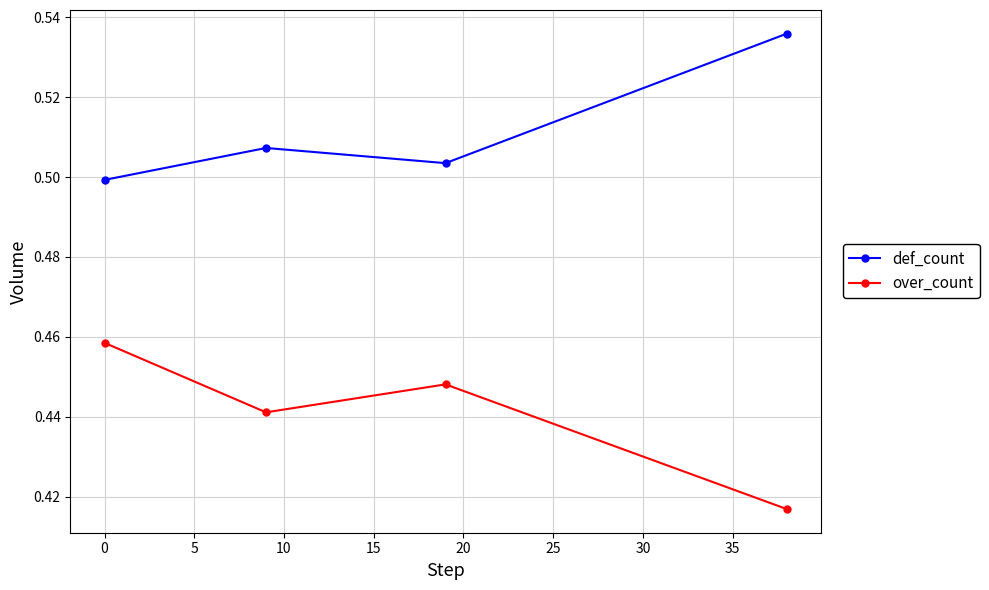

List the series in order of their overall mean, highest first.

def_count, over_count